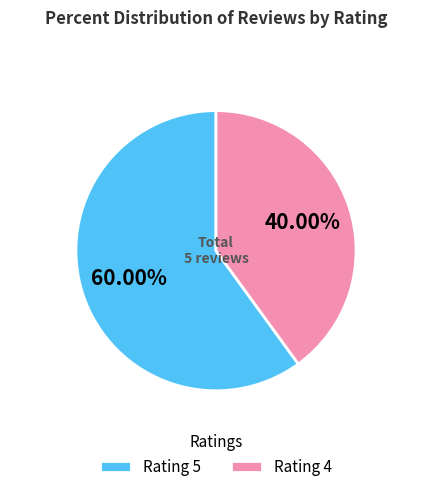

What is the largest slice in the pie chart?

Rating 5